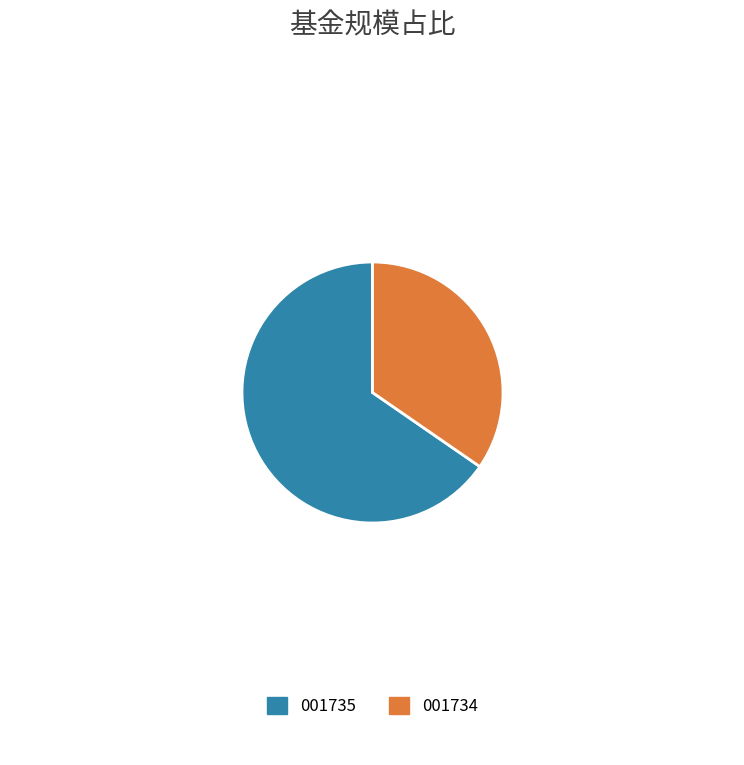

Between 001734 and 001735, which is larger?

001735